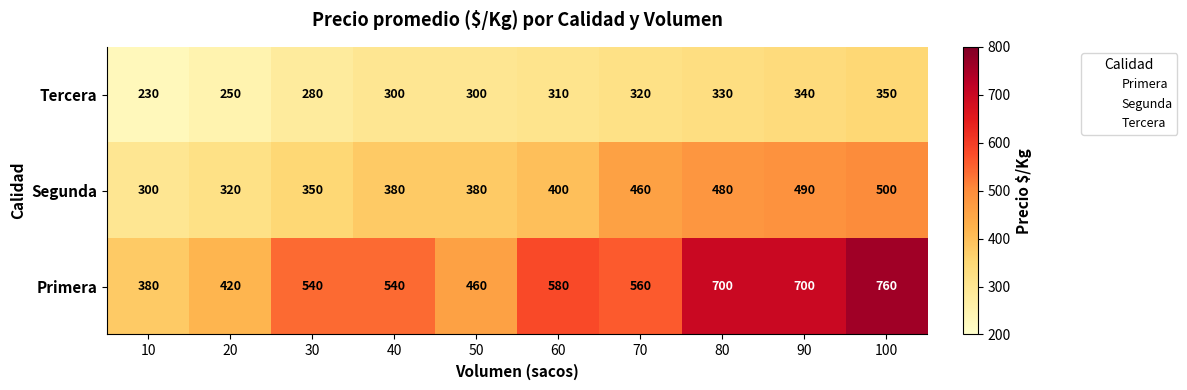

Between 60 and 90, which is larger?

60